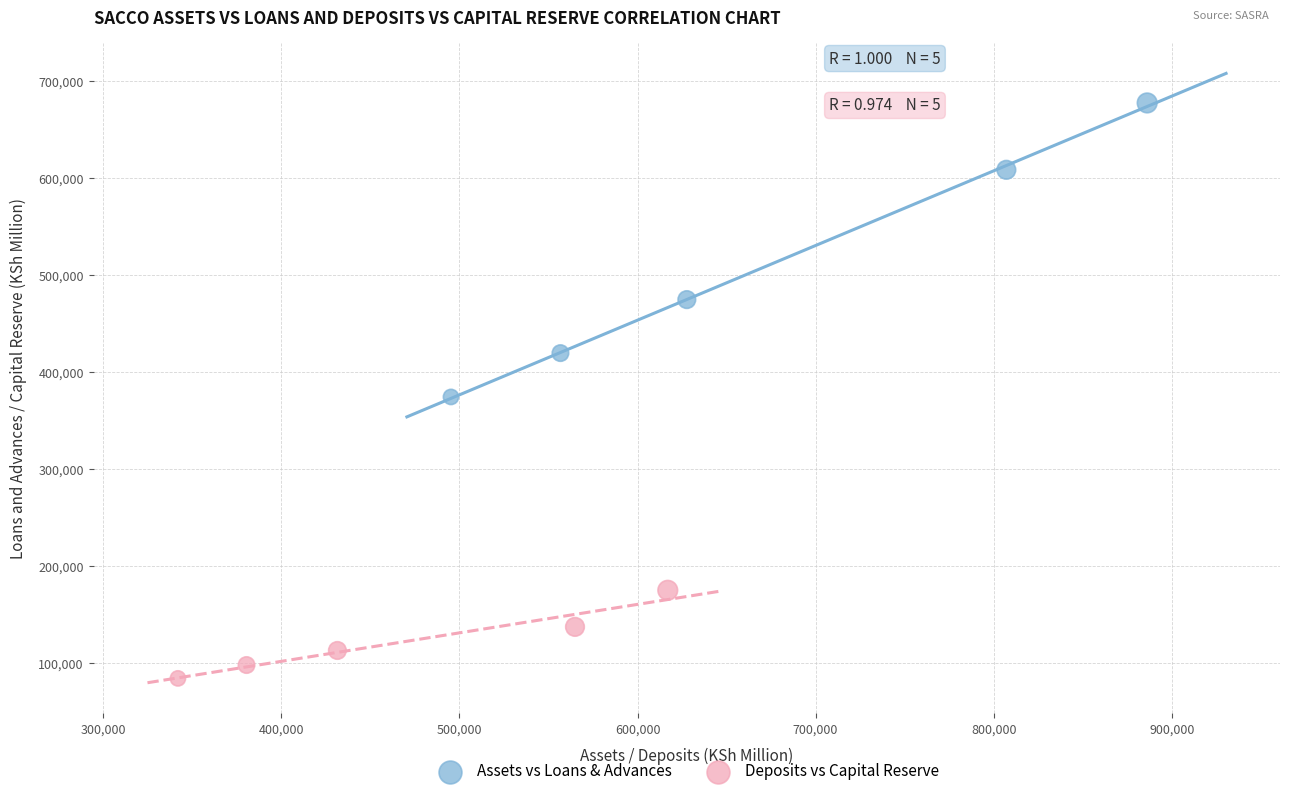

Which series contains the highest Y value?

Assets vs Loans & Advances